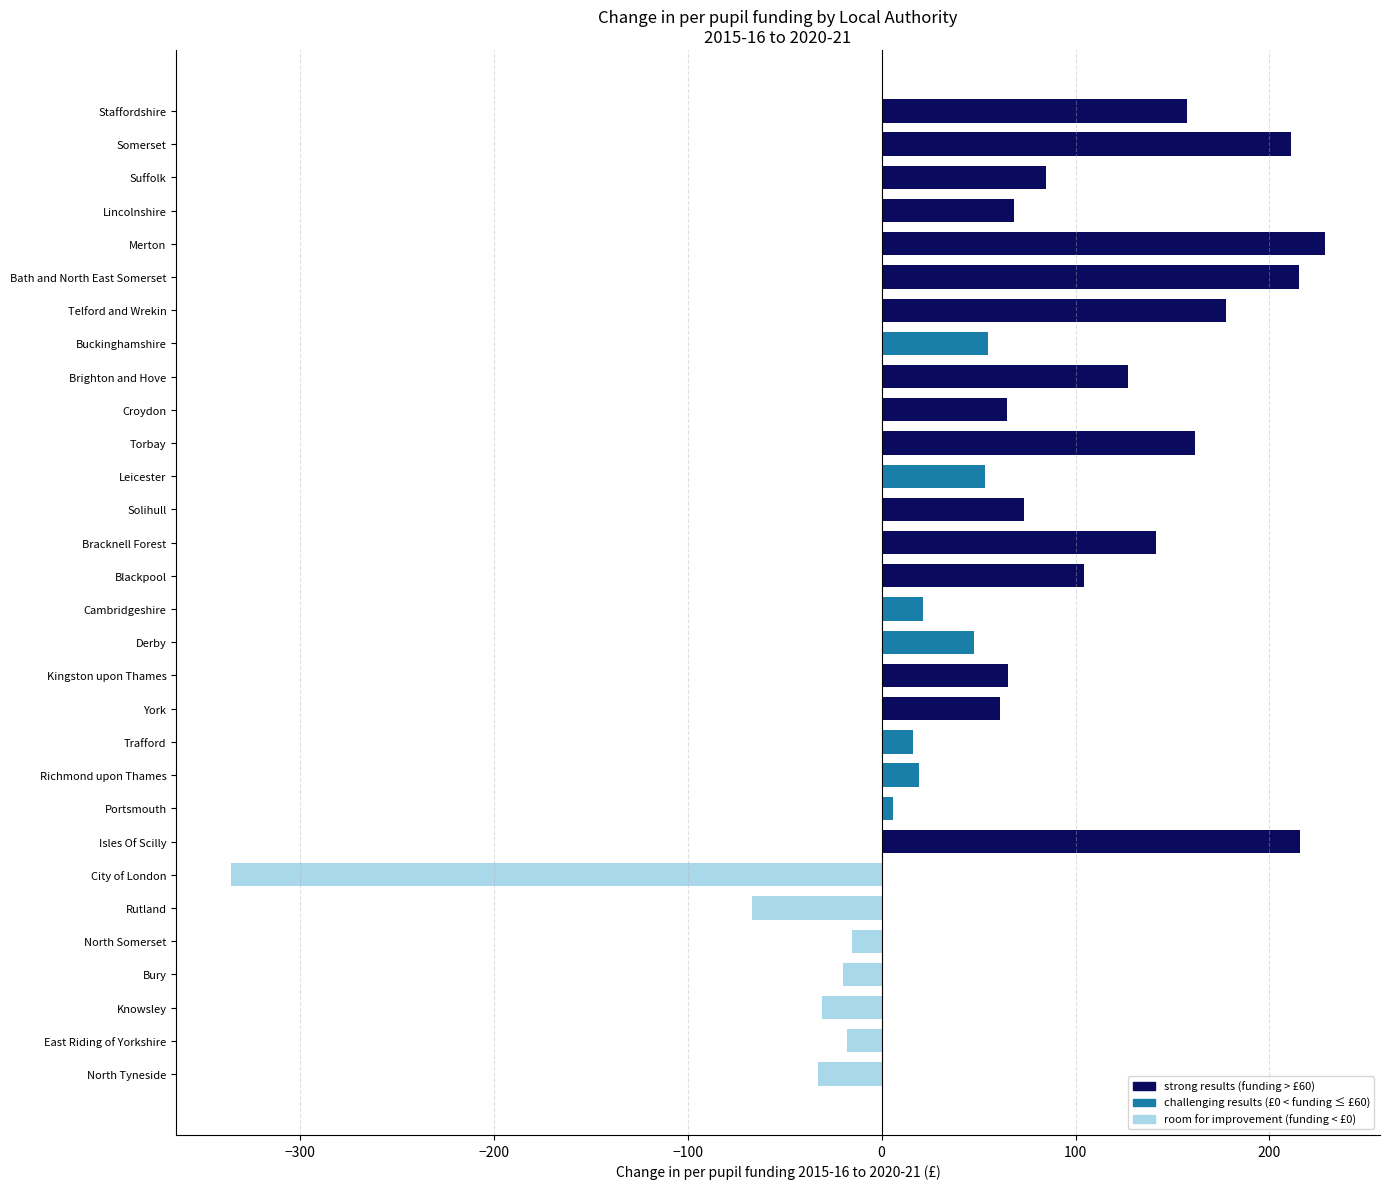

How many categories are shown in the chart?

30